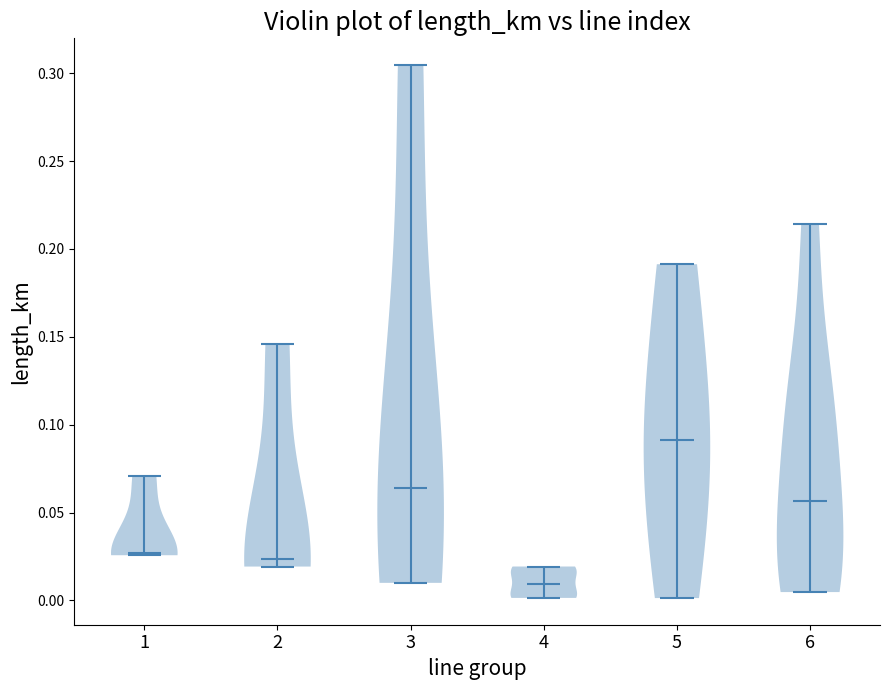

Where does the median line of the violin at x = 4 sit on the y-axis? The values are not printed on the chart, so give them approximately, as read against the axis.

0.010